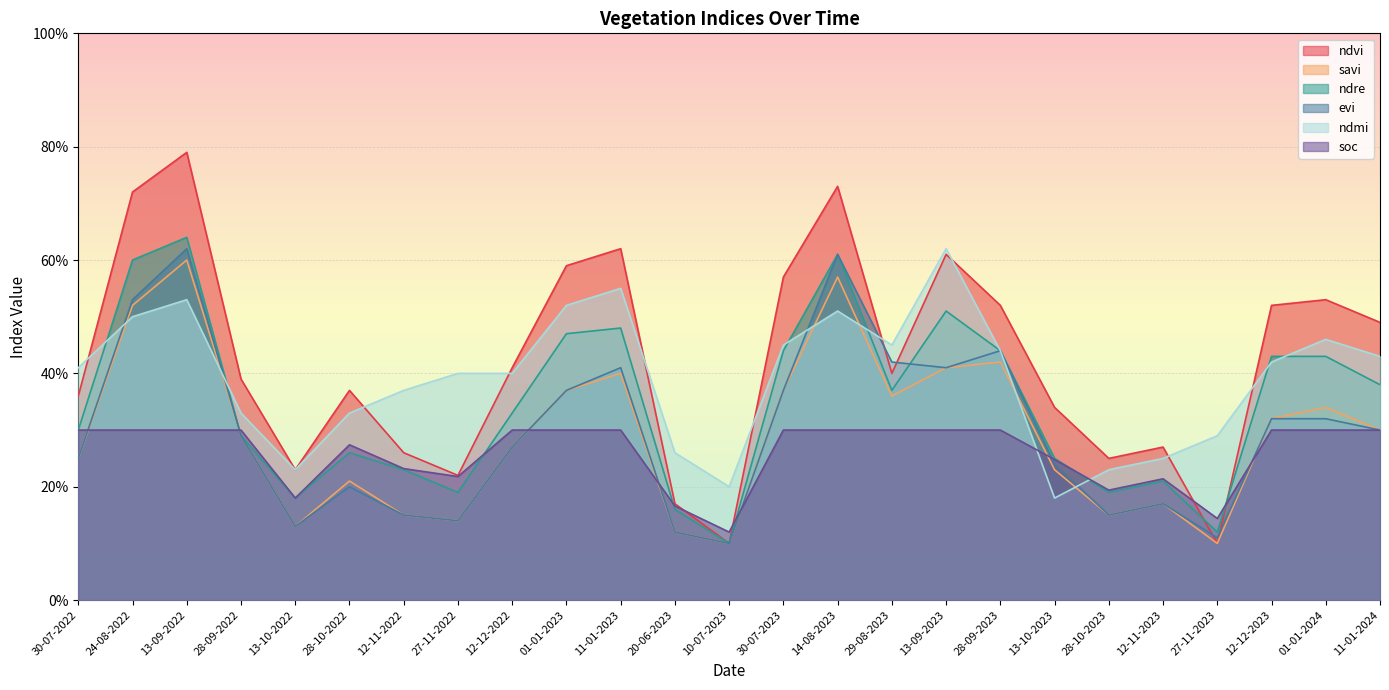

Which series has the widest spread of values?

ndvi